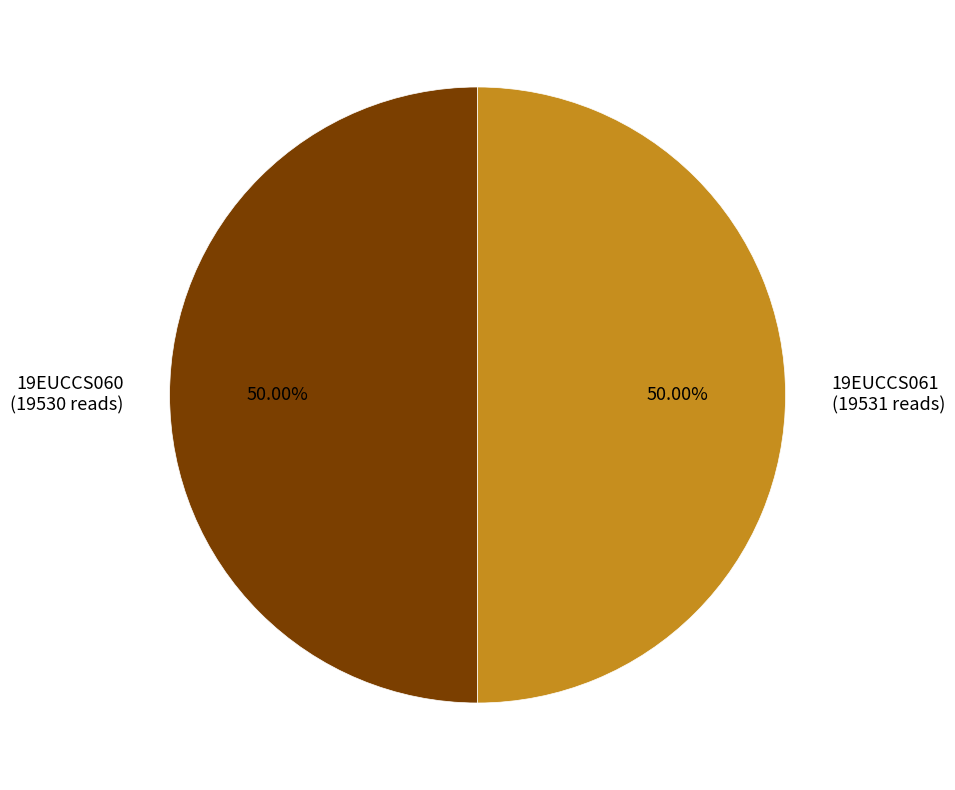

Do 19EUCCS060 (19530 reads) and 19EUCCS061 (19531 reads) together represent more than half of the pie?

Yes